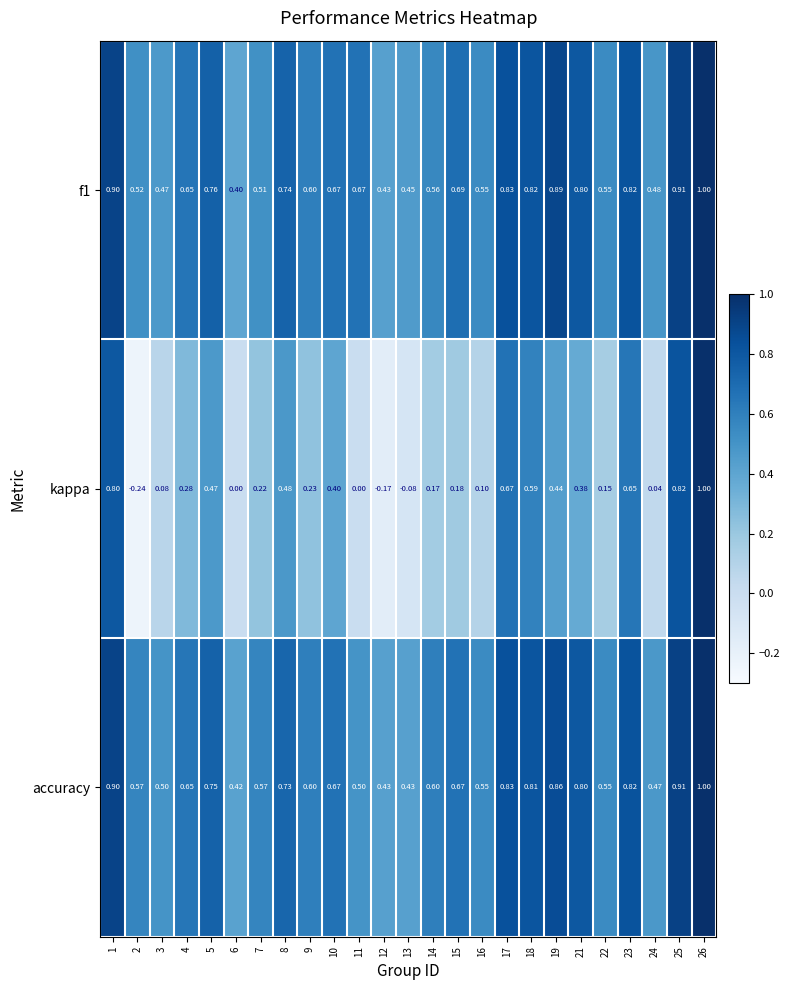

Which series has the widest spread of values?

kappa